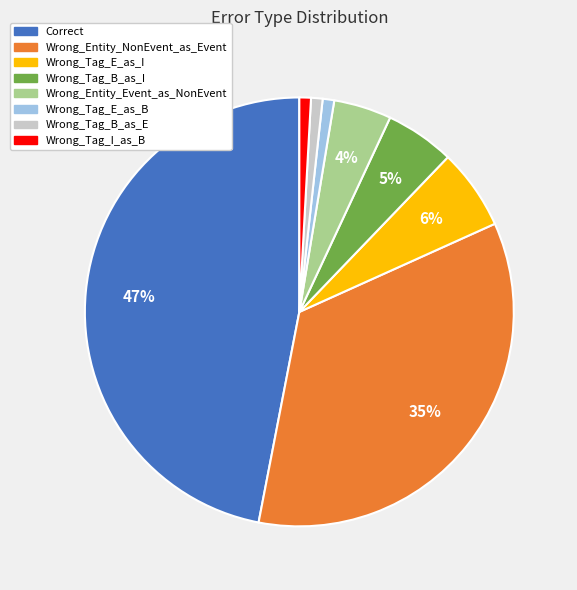

How many segments does this pie chart have?

8